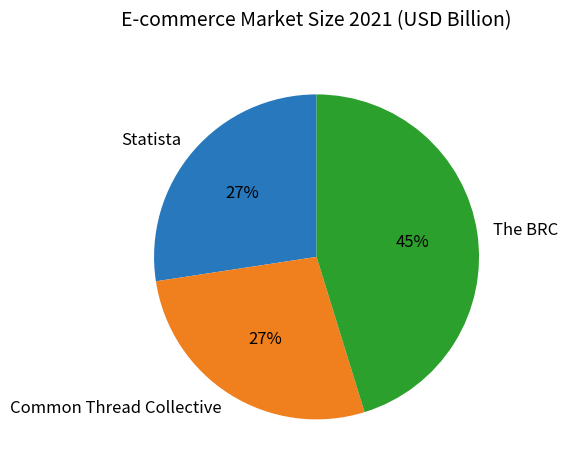

What percentage is the The BRC slice, to the nearest percent?

45%